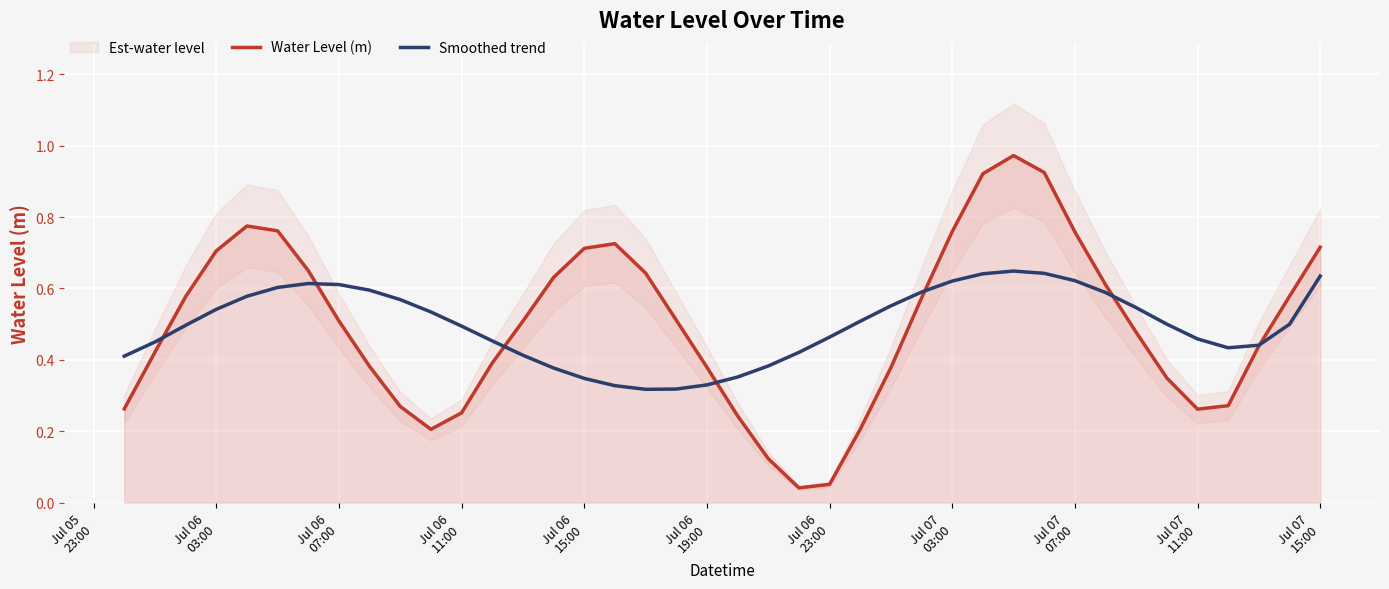

True or false: Water Level (m) and Smoothed trend cross at least once.

True